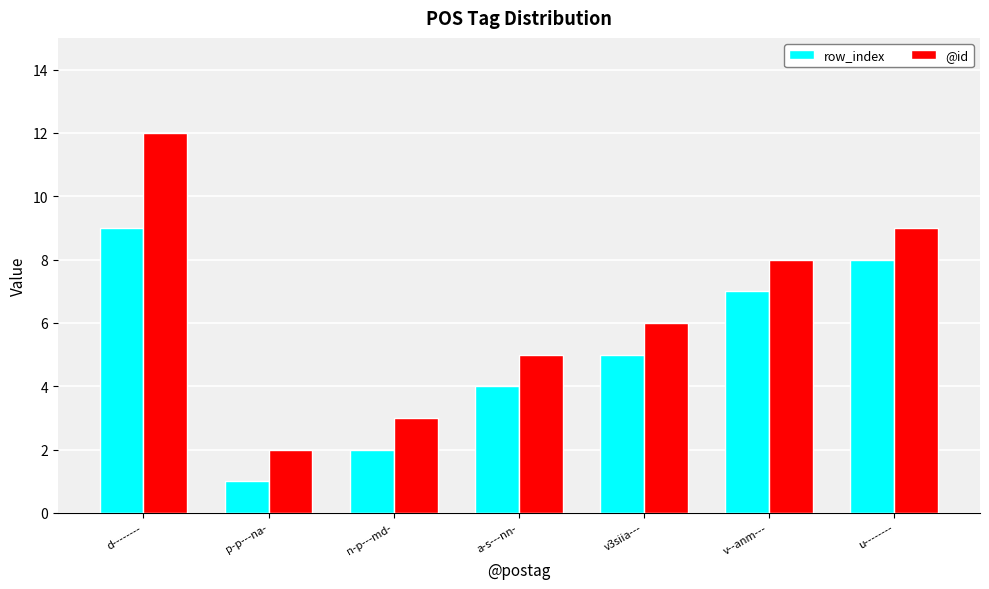

What is the minimum value for row_index?

1